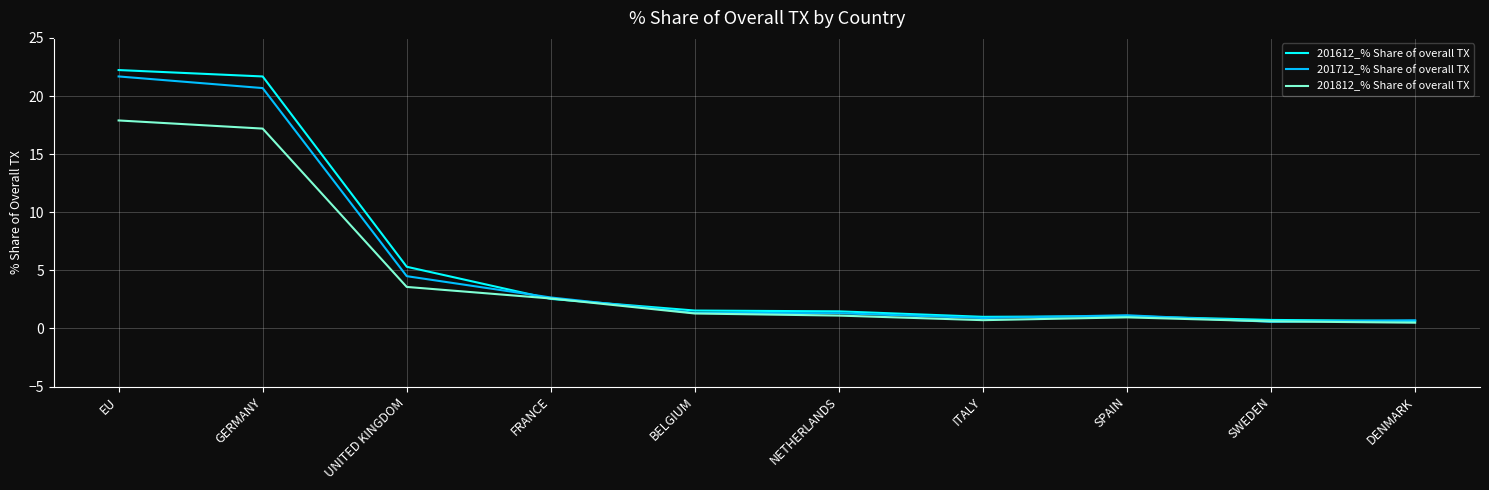

What is the smallest value displayed?

0.5